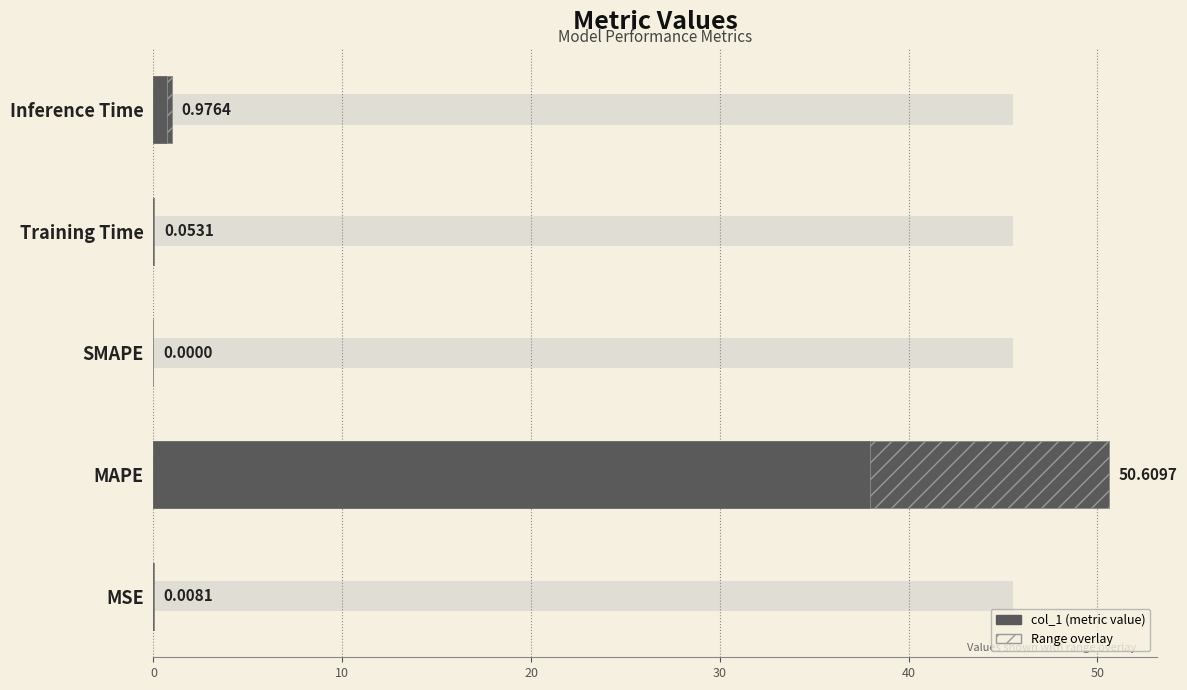

What is the sum of all values?

51.6